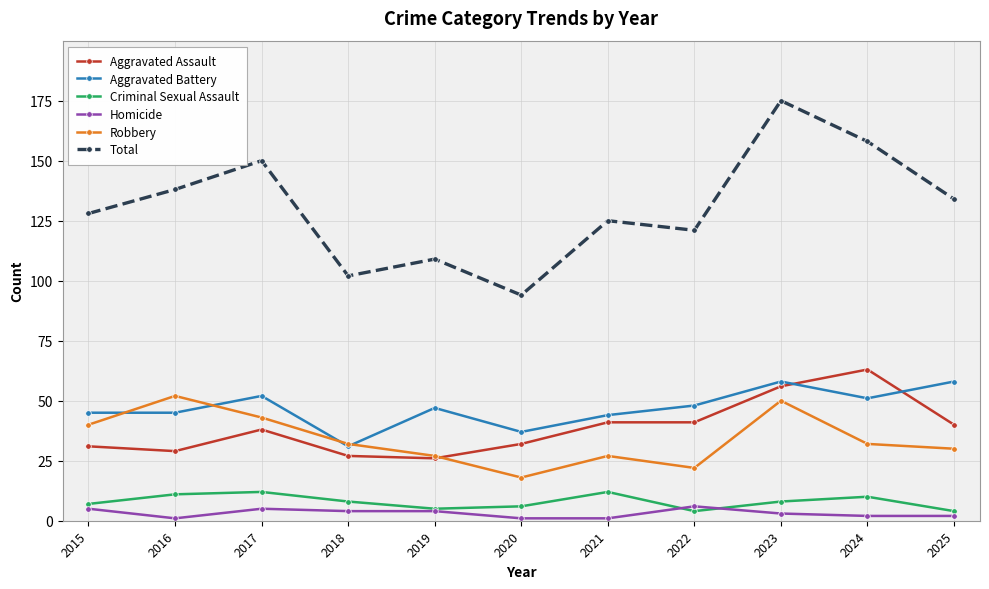

Which series has the widest spread of values?

Total